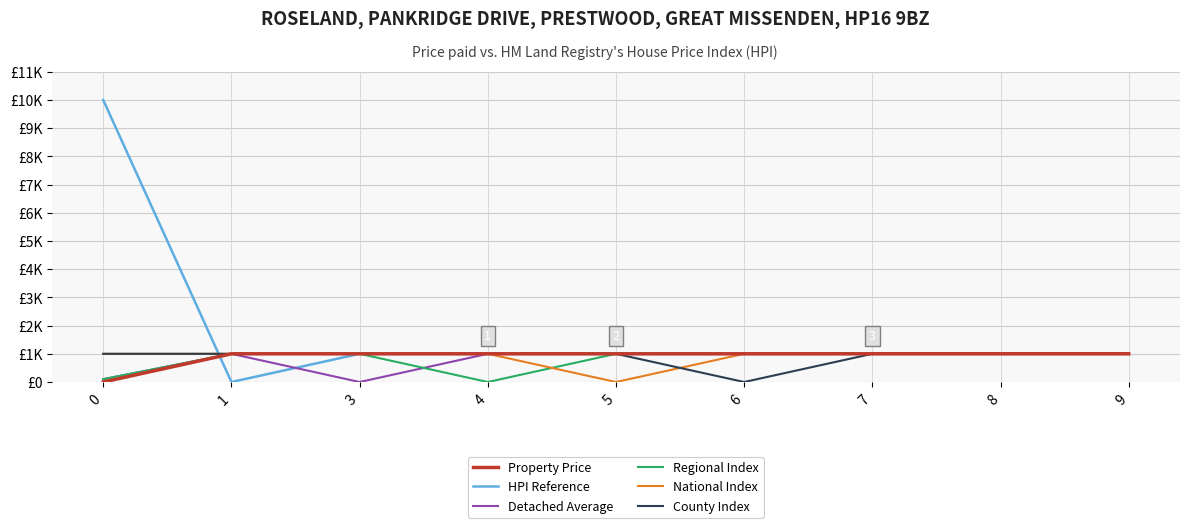

Is this an area chart (filled region under the line)?

No